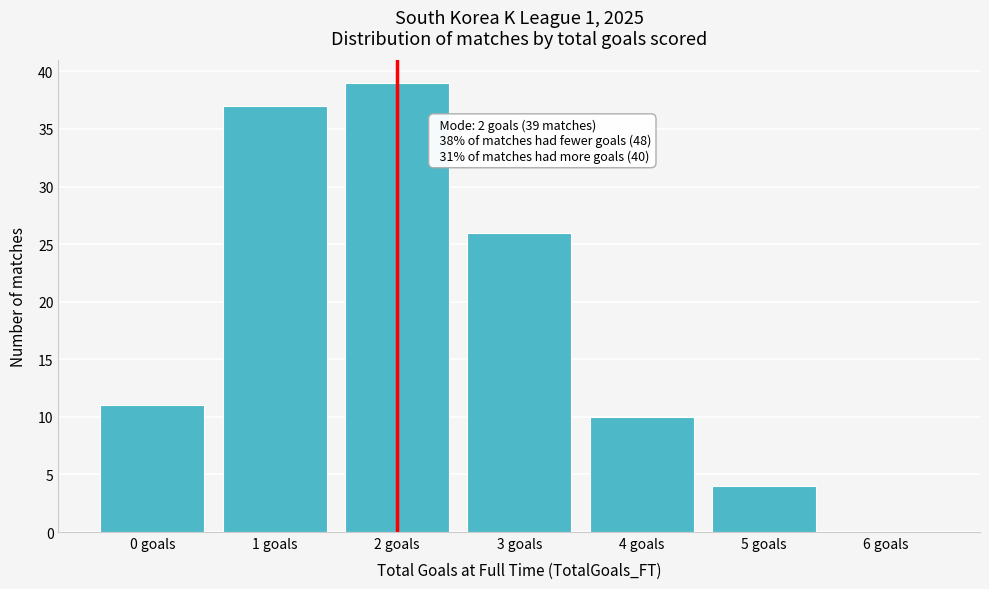

Which range on the x-axis has the tallest bar?

1.5 to 2.5